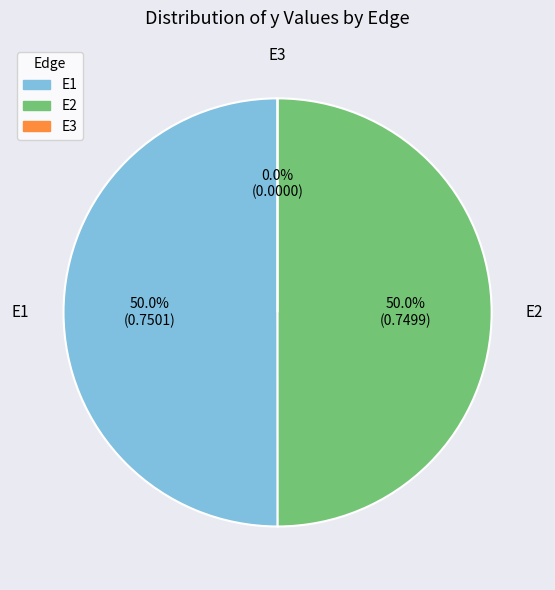

Rank the categories by value from lowest to highest.

E3, E2, E1